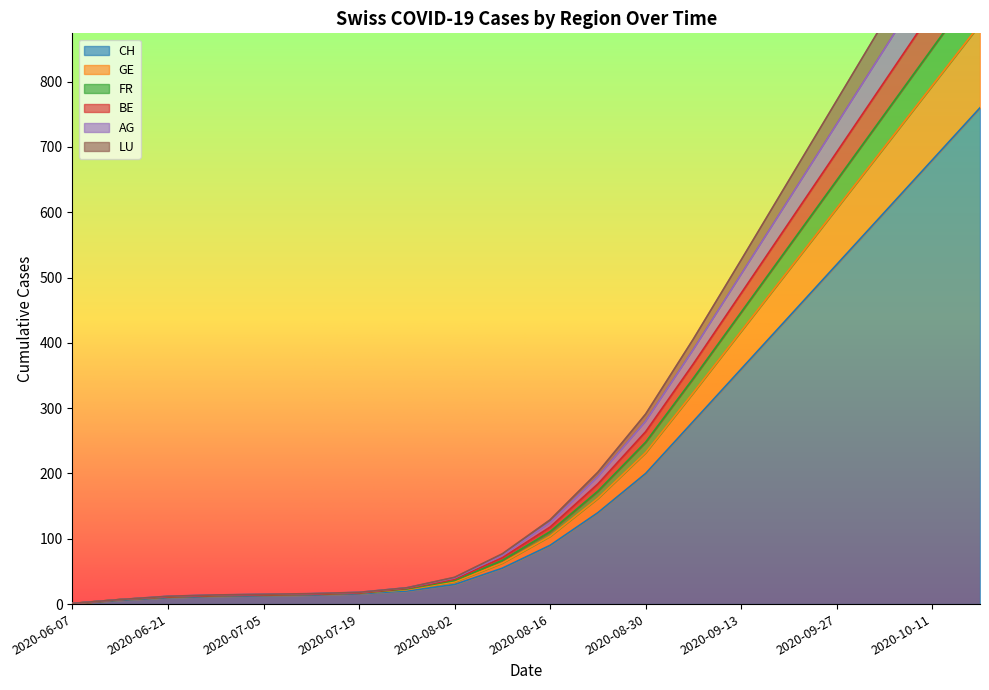

How many lines are shown in the chart?

6